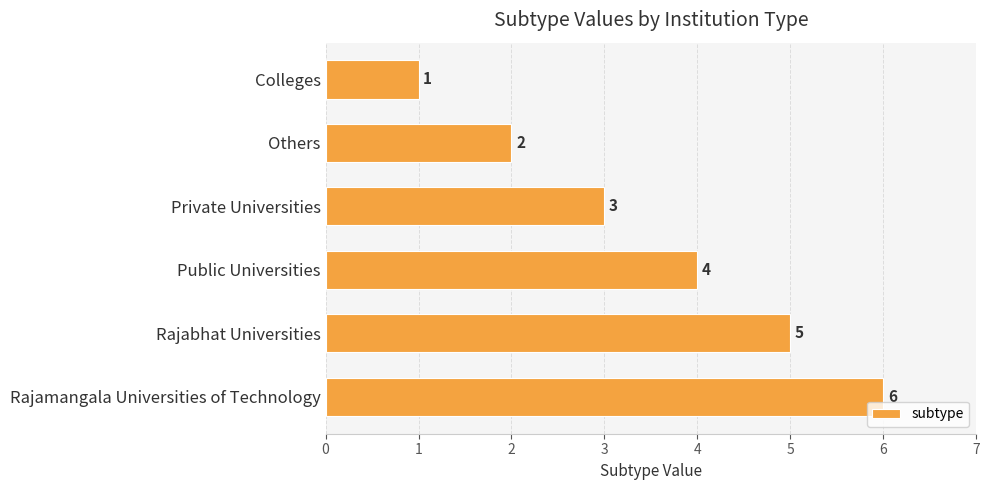

What is the sum of all values?

21